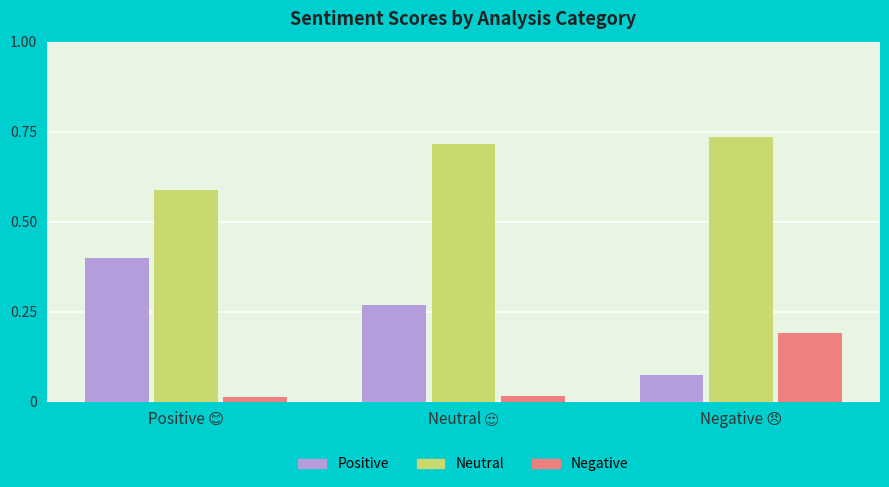

Which series has the widest spread of values?

Positive